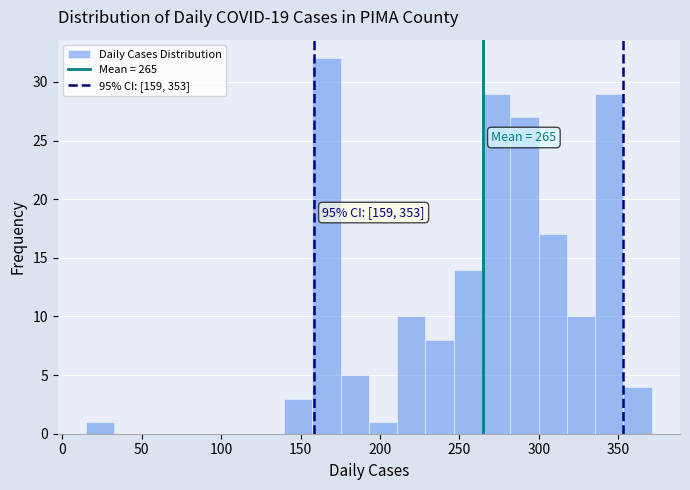

Around what value on the x-axis is the tallest bar? Give the approximate position of its centre, as read against the axis.

165